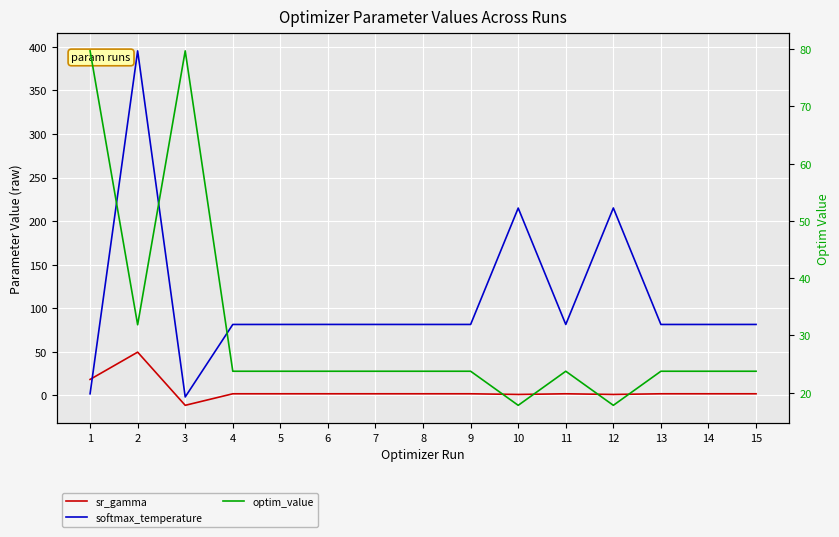

At which label is sr_gamma closest to 18?

1